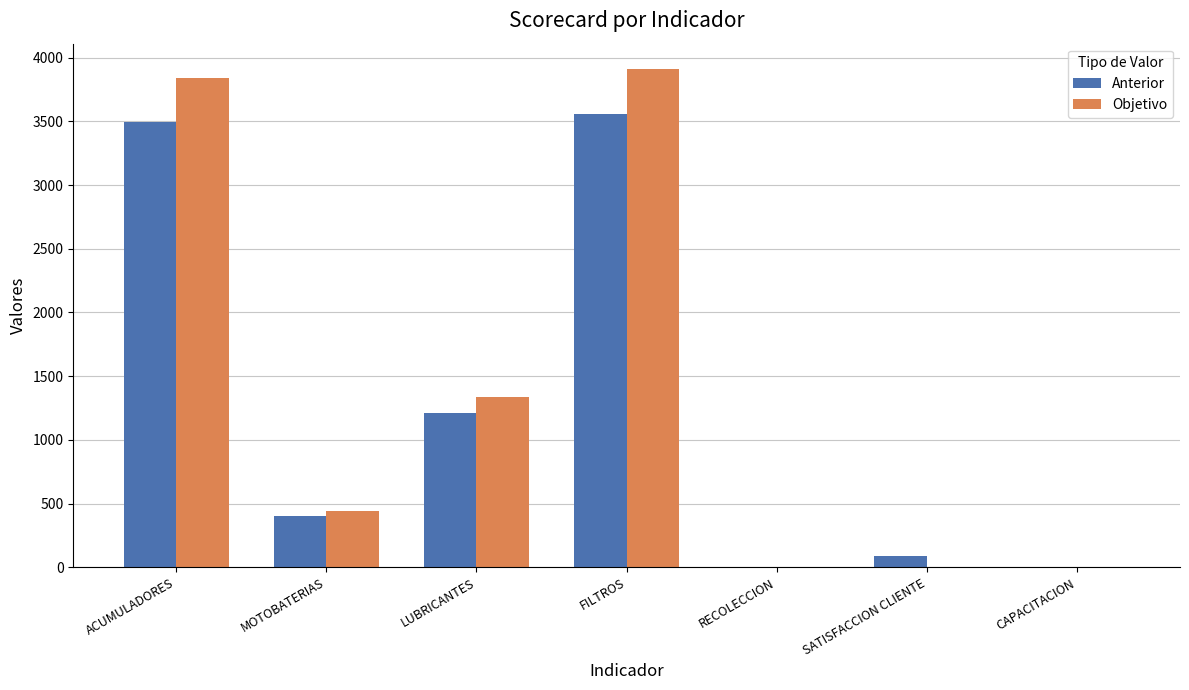

Is the value of Objetivo at RECOLECCION greater than the value of Anterior at LUBRICANTES?

No